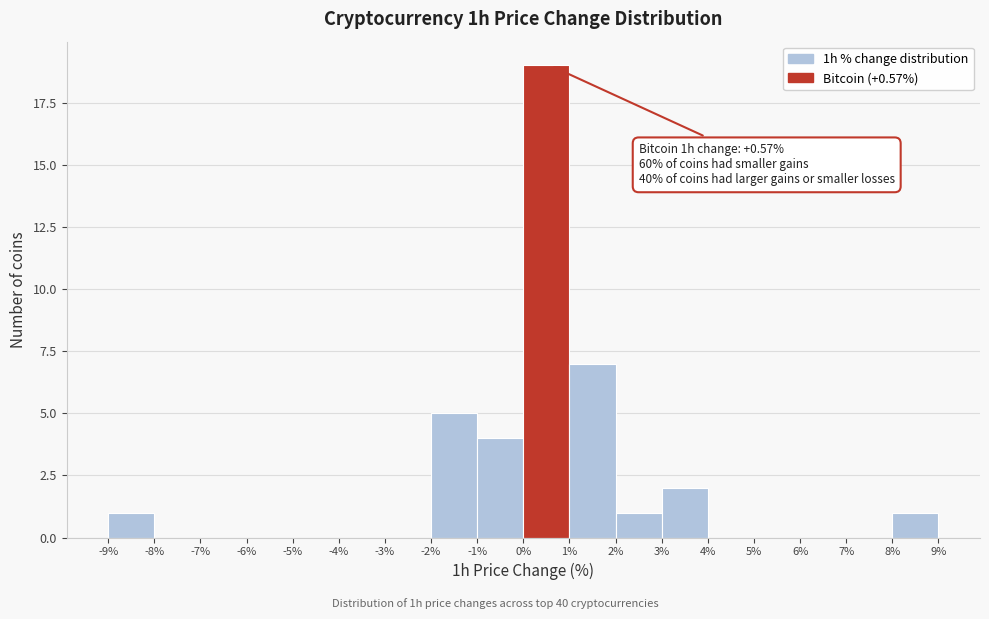

Over which range of the x-axis is the bar tallest?

0% to 1%